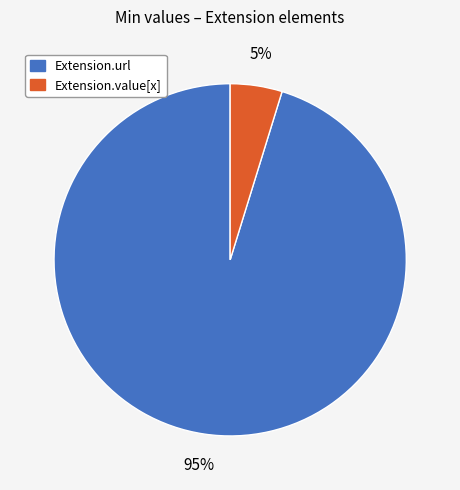

How many segments does this pie chart have?

2